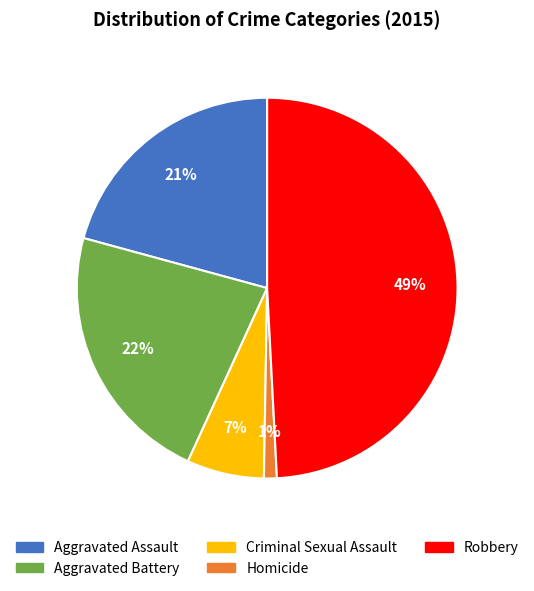

Is the sum of Aggravated Battery and Robbery greater than half?

Yes